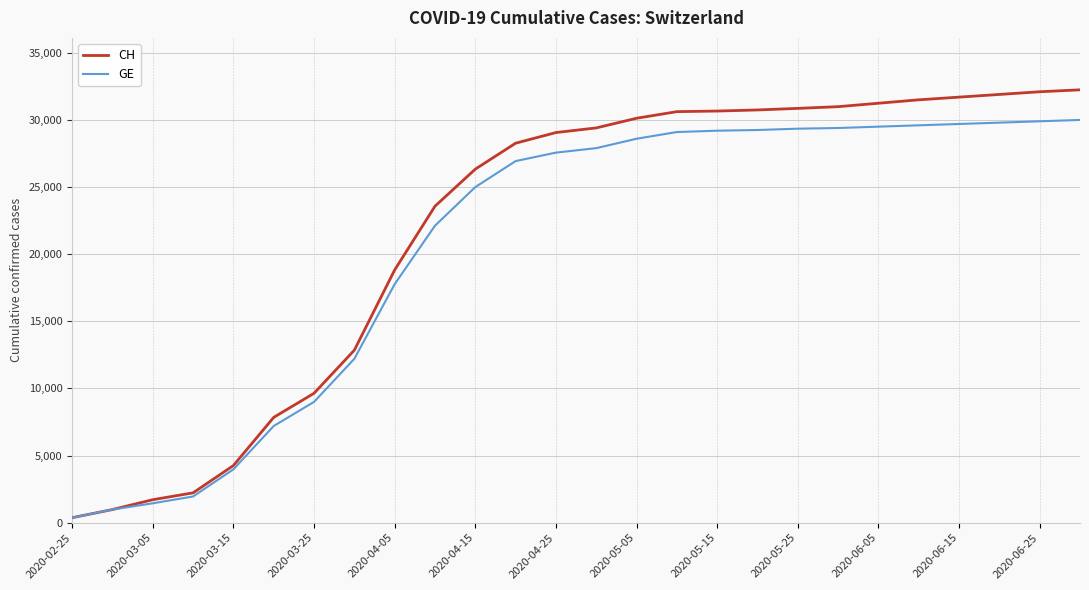

List the series in order of their overall mean, highest first.

CH, GE